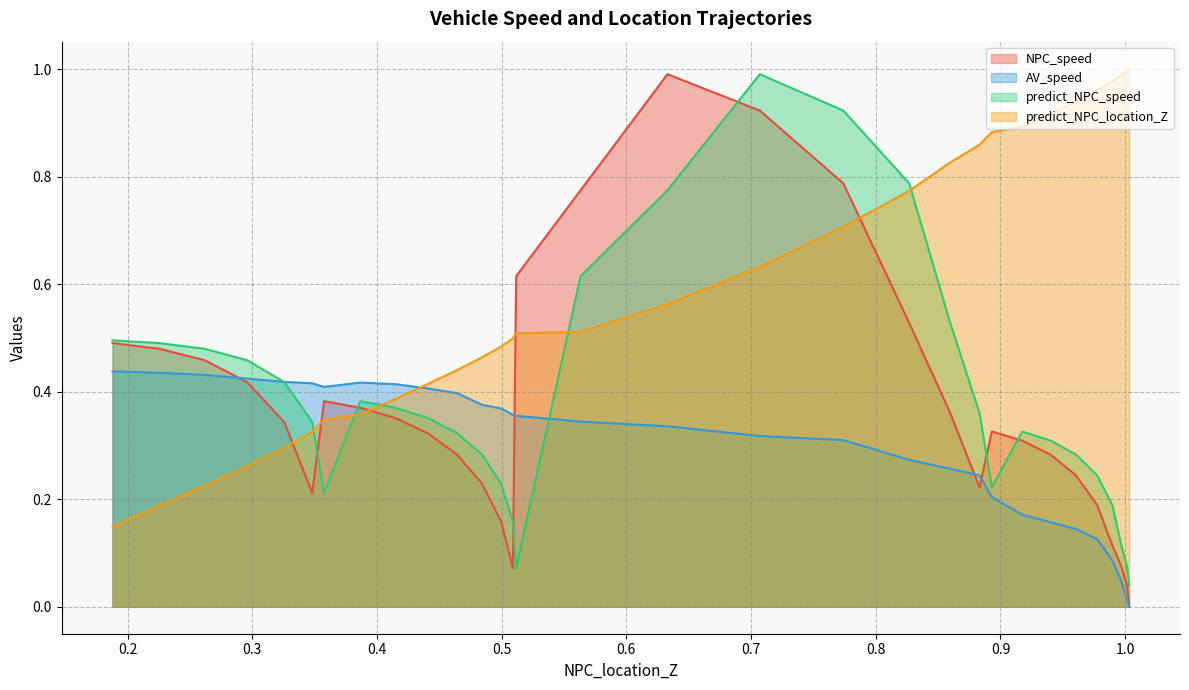

True or false: predict_NPC_location_Z has a value of 0.2 at 0.563285358135517.

False